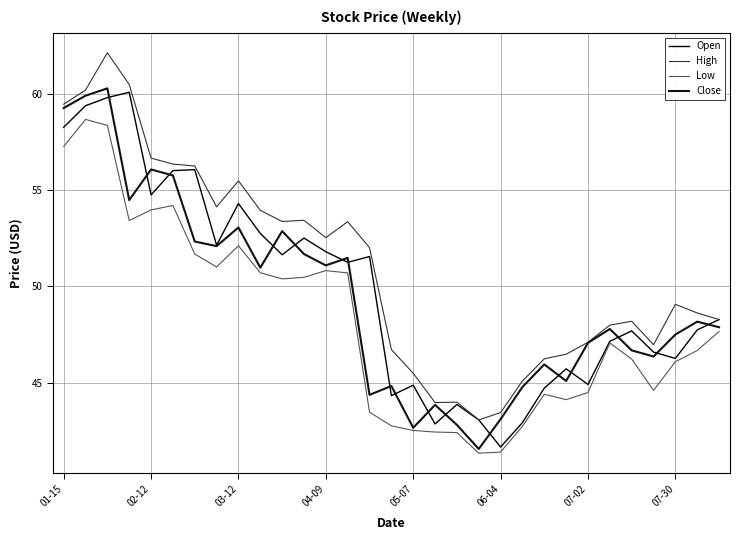

Does the chart display data point markers on the line(s)?

No